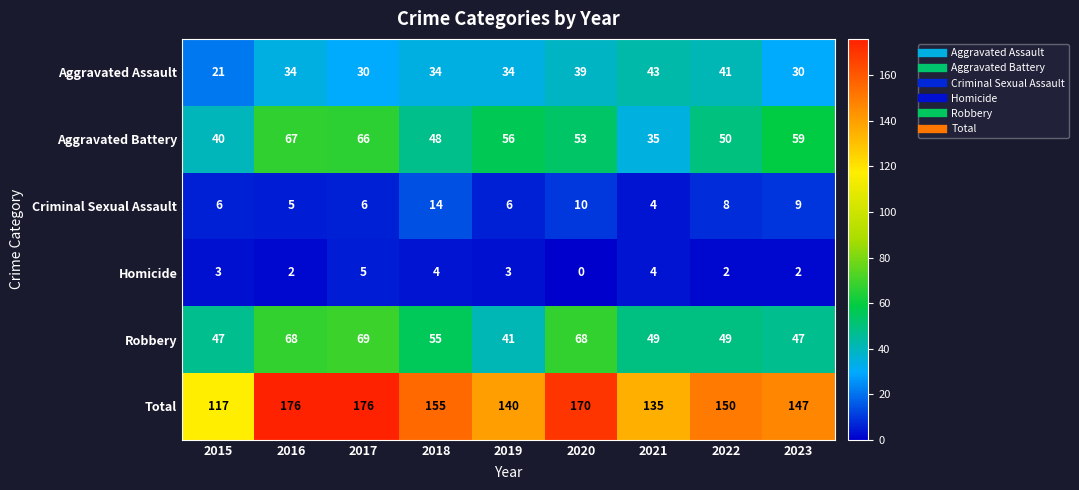

What is the spread (max minus min) of values at 2023?

145